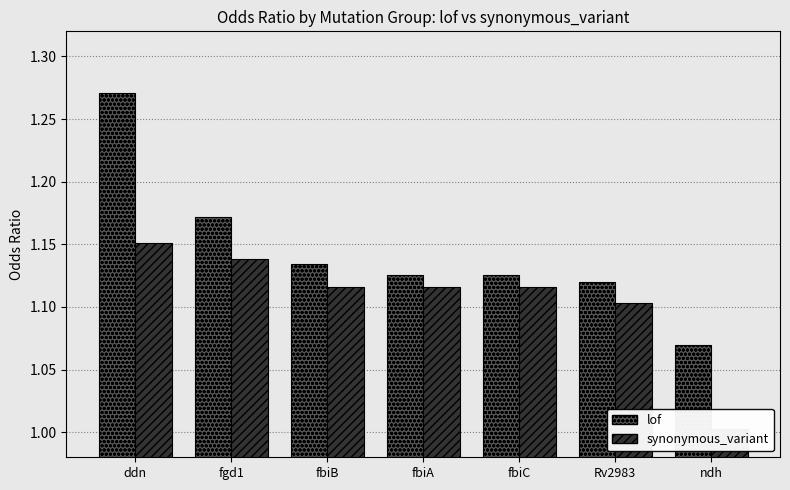

At which category does the chart reach its peak across all series?

ddn